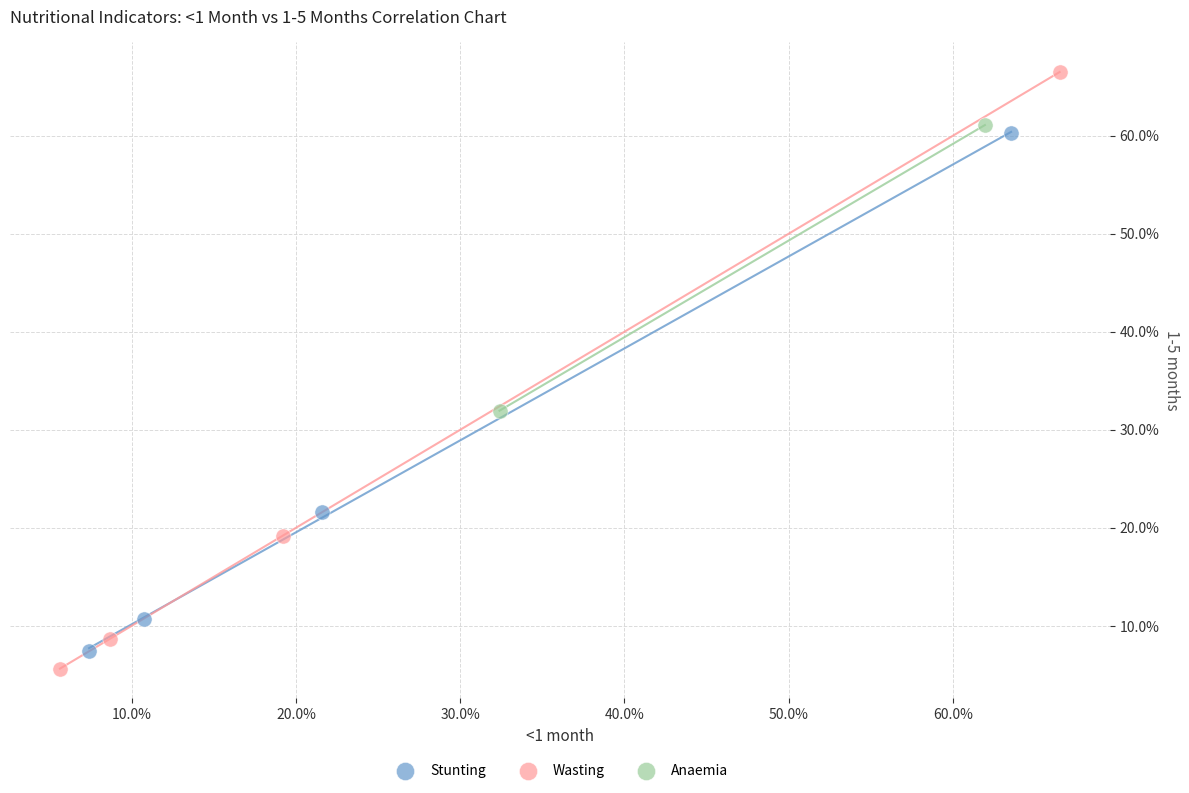

Which series contains the lowest Y value?

Wasting